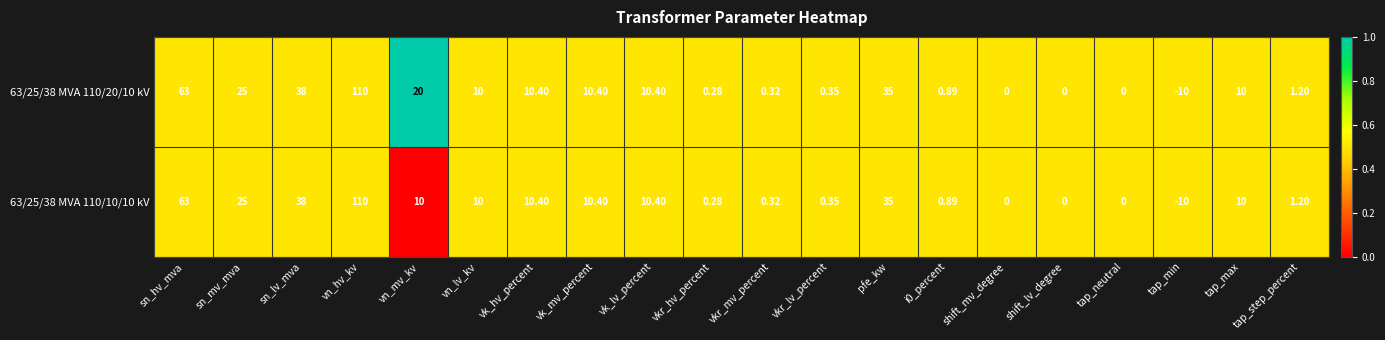

Which category has the lowest value in the 63/25/38 MVA 110/20/10 kV series?

tap_min